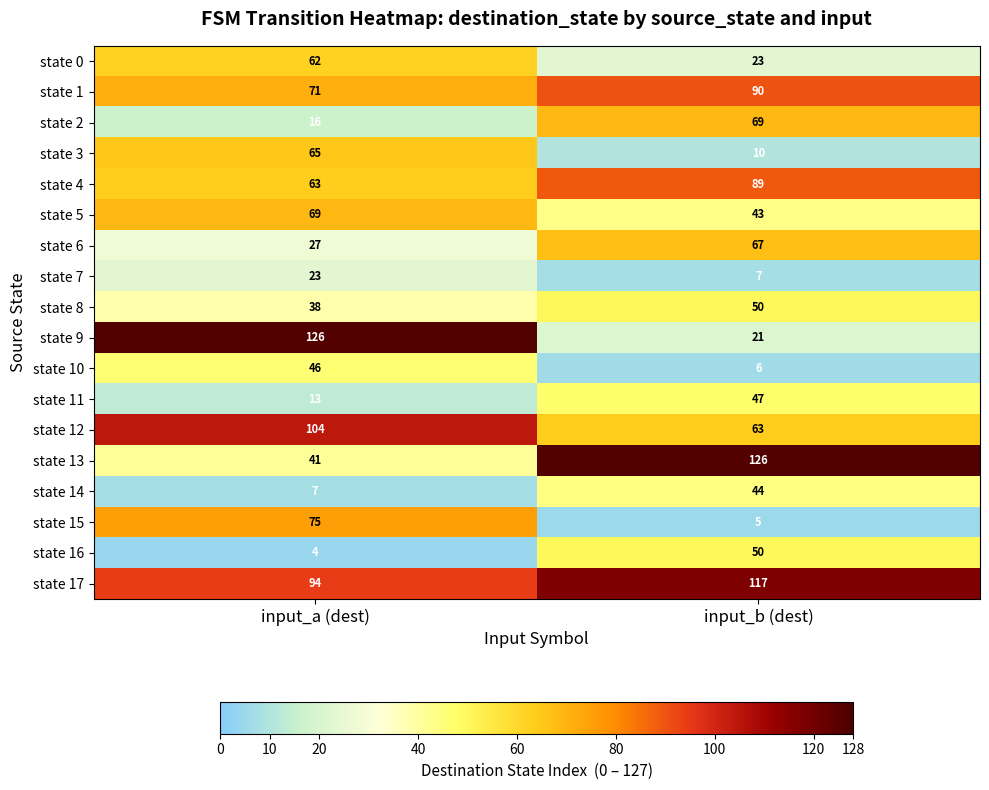

At which category is the sum across all series the highest?

input_a (dest)